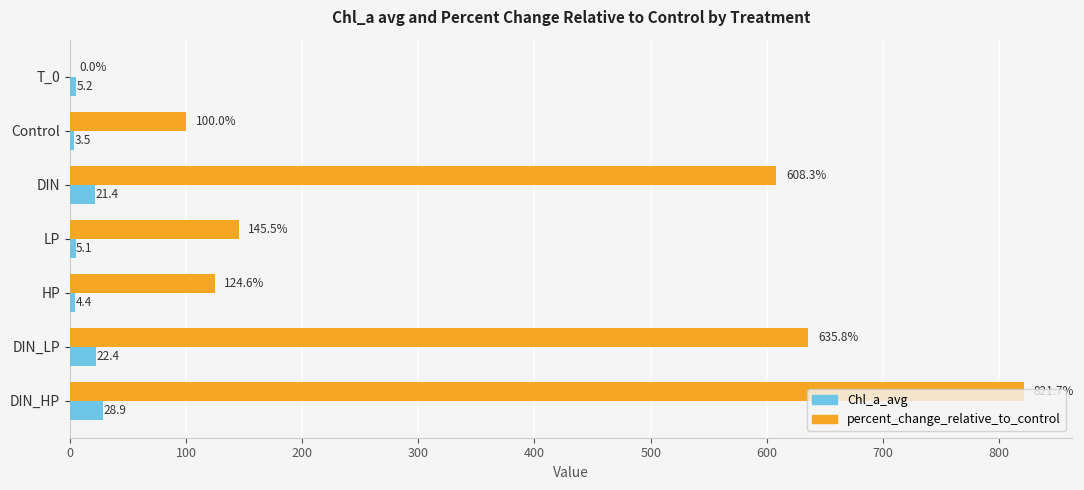

How many series are shown in this chart?

2